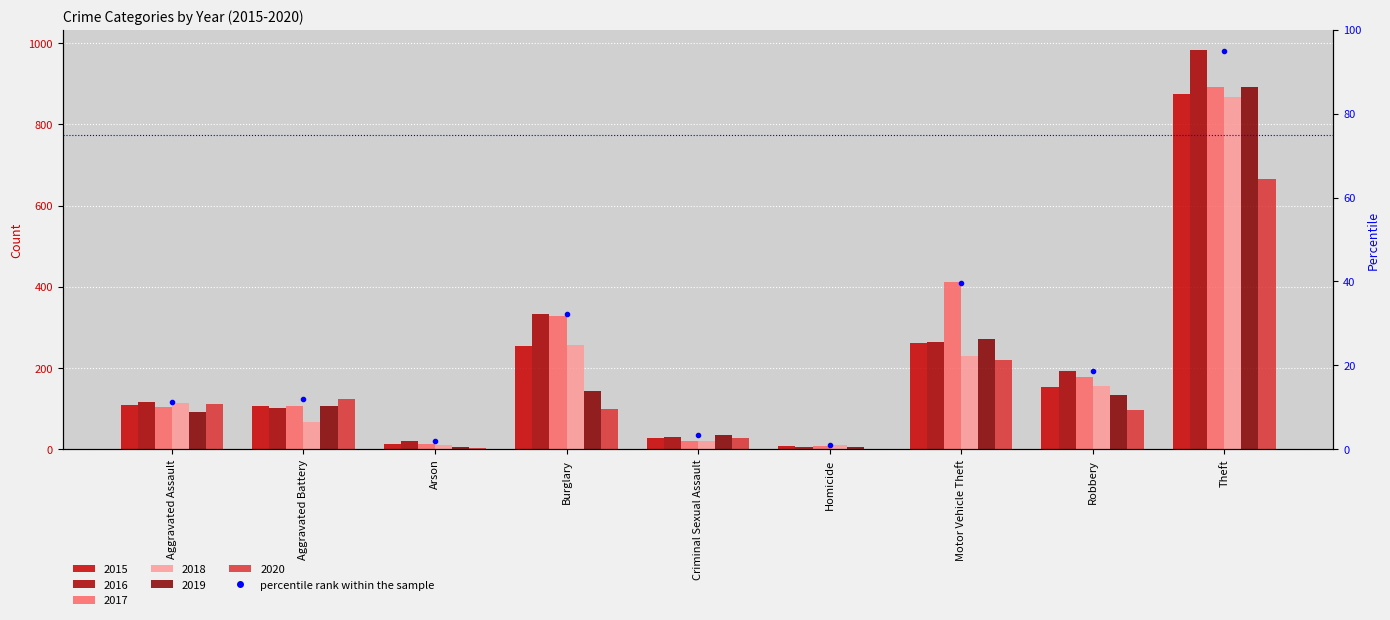

List the labels in order of value, smallest first.

Homicide, Arson, Criminal Sexual Assault, Aggravated Assault, Aggravated Battery, Robbery, Burglary, Motor Vehicle Theft, Theft